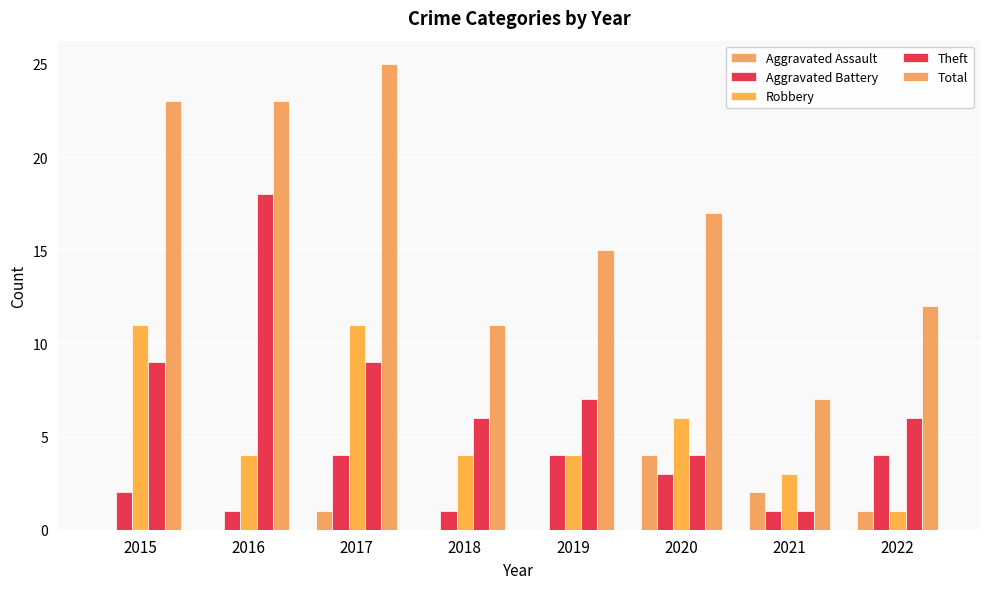

What is the greatest value displayed?

25